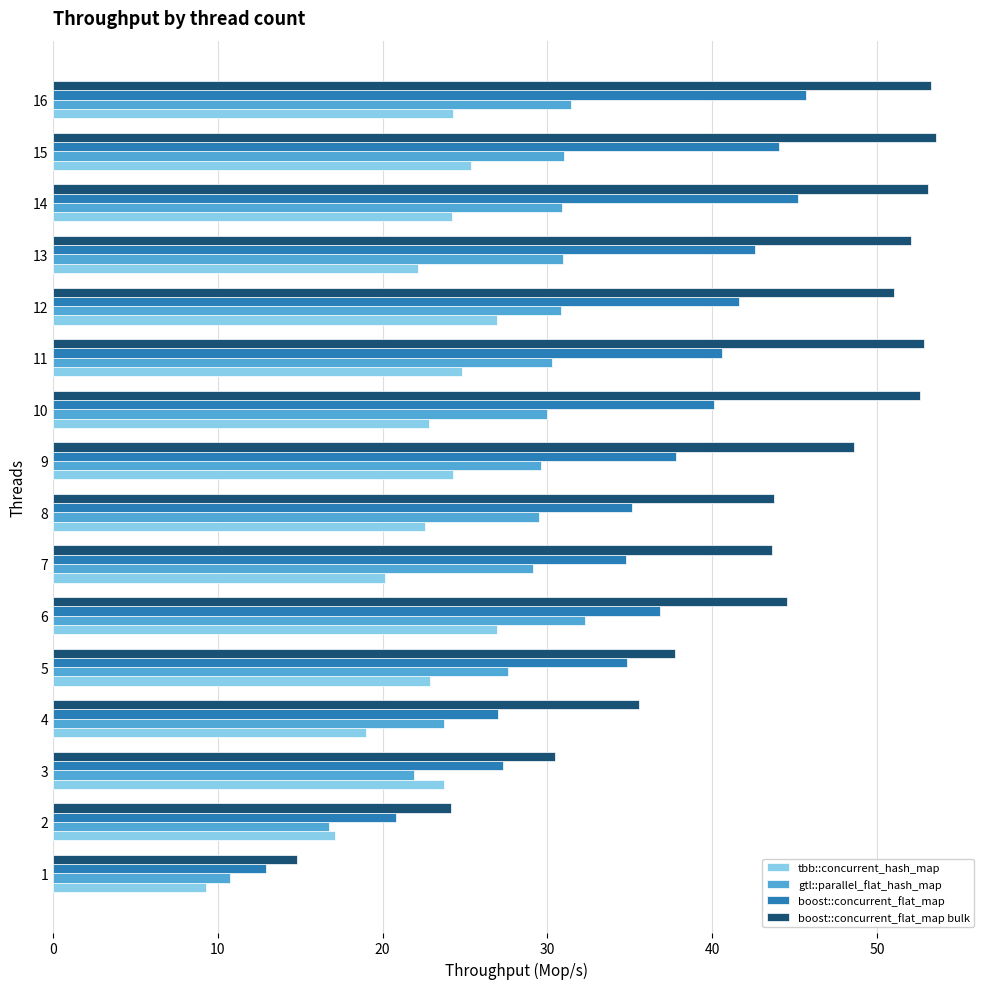

Which series has the largest total across all categories?

boost::concurrent_flat_map bulk